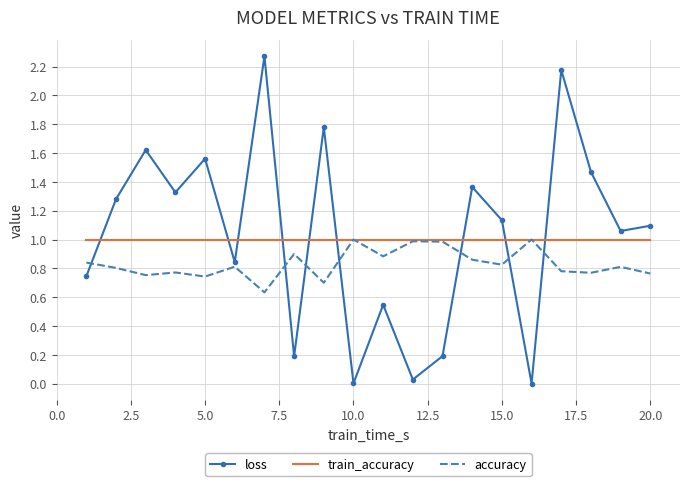

At how many categories does at least one series exceed 0?

20